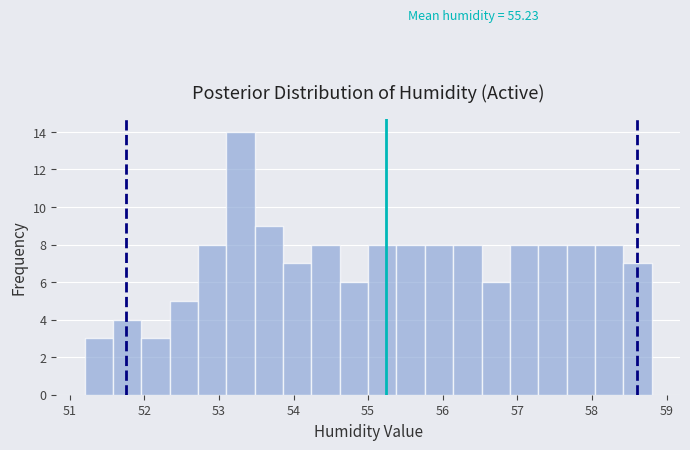

Read against the x-axis, roughly where is the centre of the tallest bar?

53.3